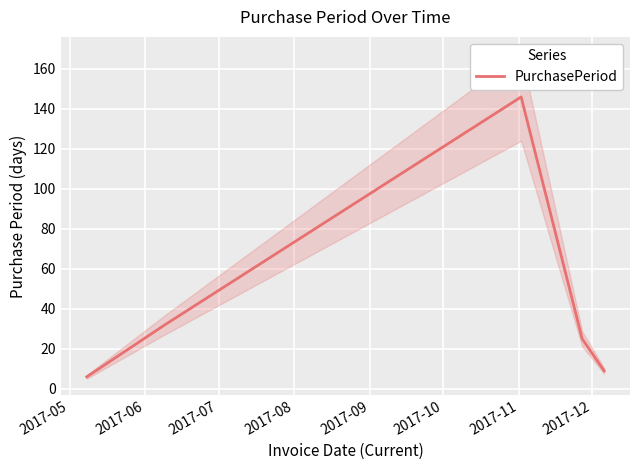

Reading left to right, what are all the values shown in this chart?

6	32	146	25	9